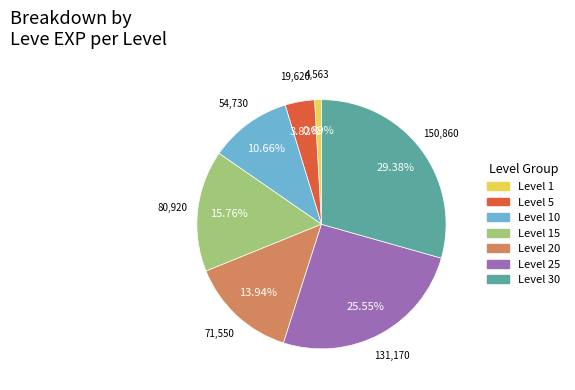

Is there a majority slice in this chart?

No